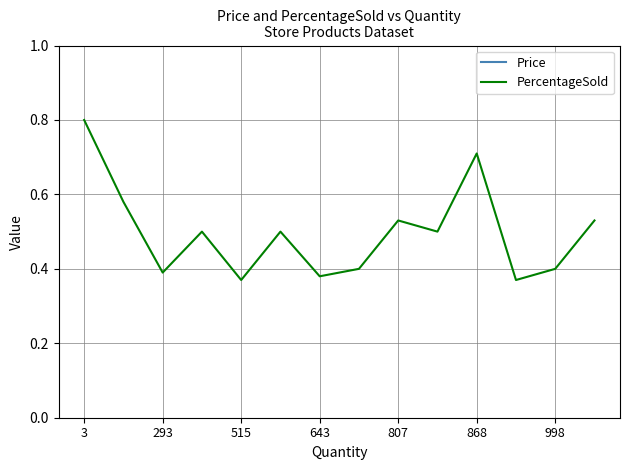

Is this an area chart (filled region under the line)?

No